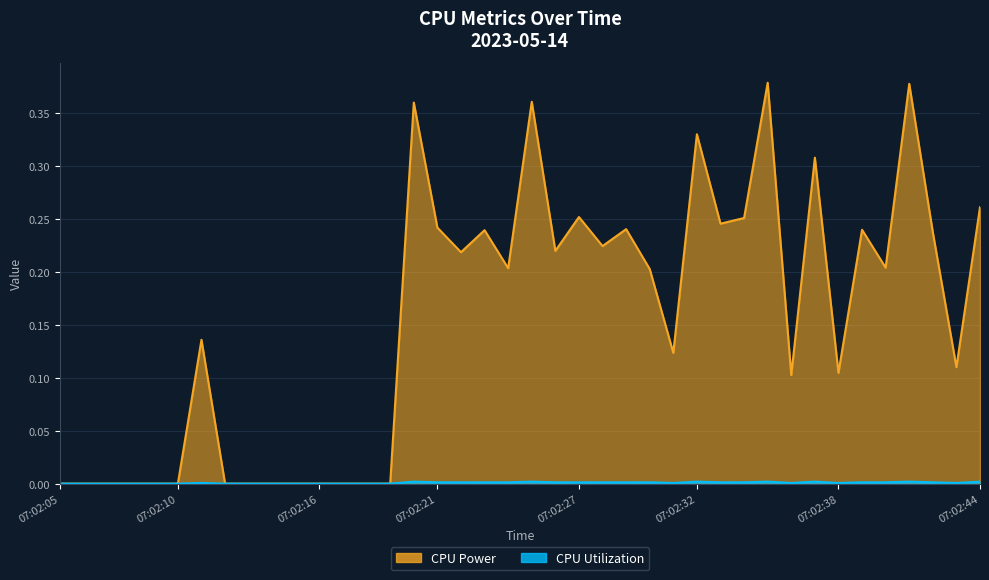

True or false: CPU Power and CPU Utilization intersect in this chart.

False